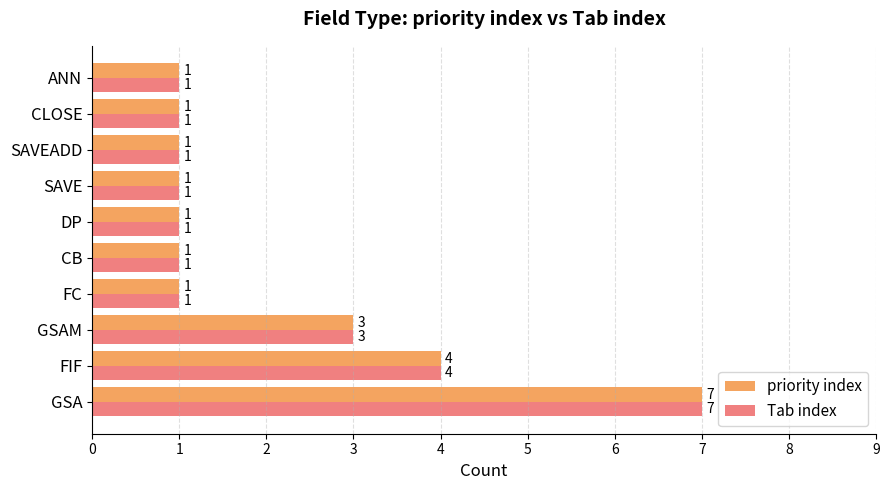

What is the approximate value of Tab index at FIF?

4